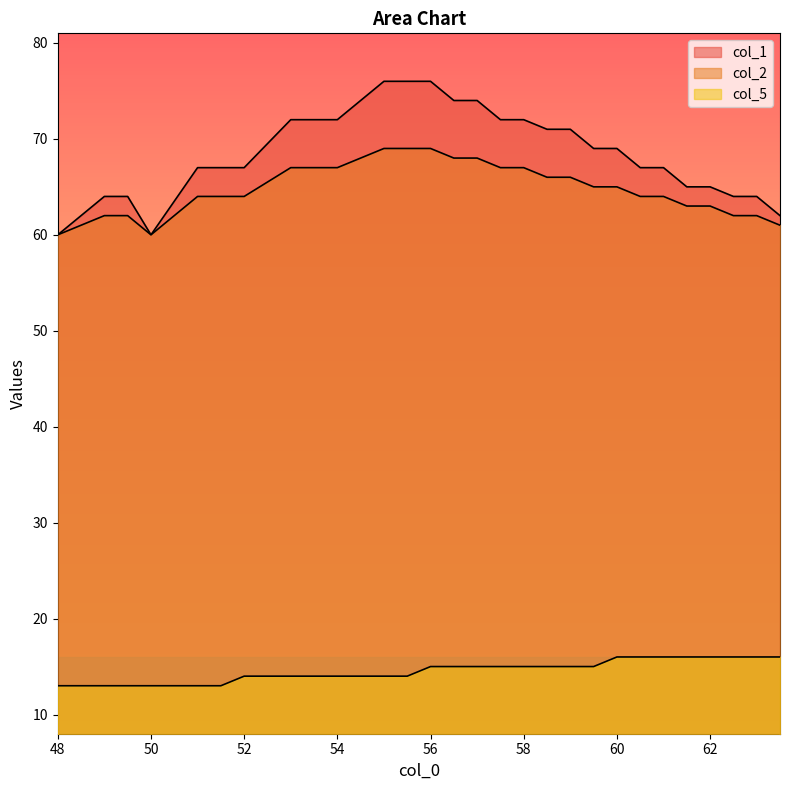

Between 48 and 60, which series saw the biggest shift?

col_1 line